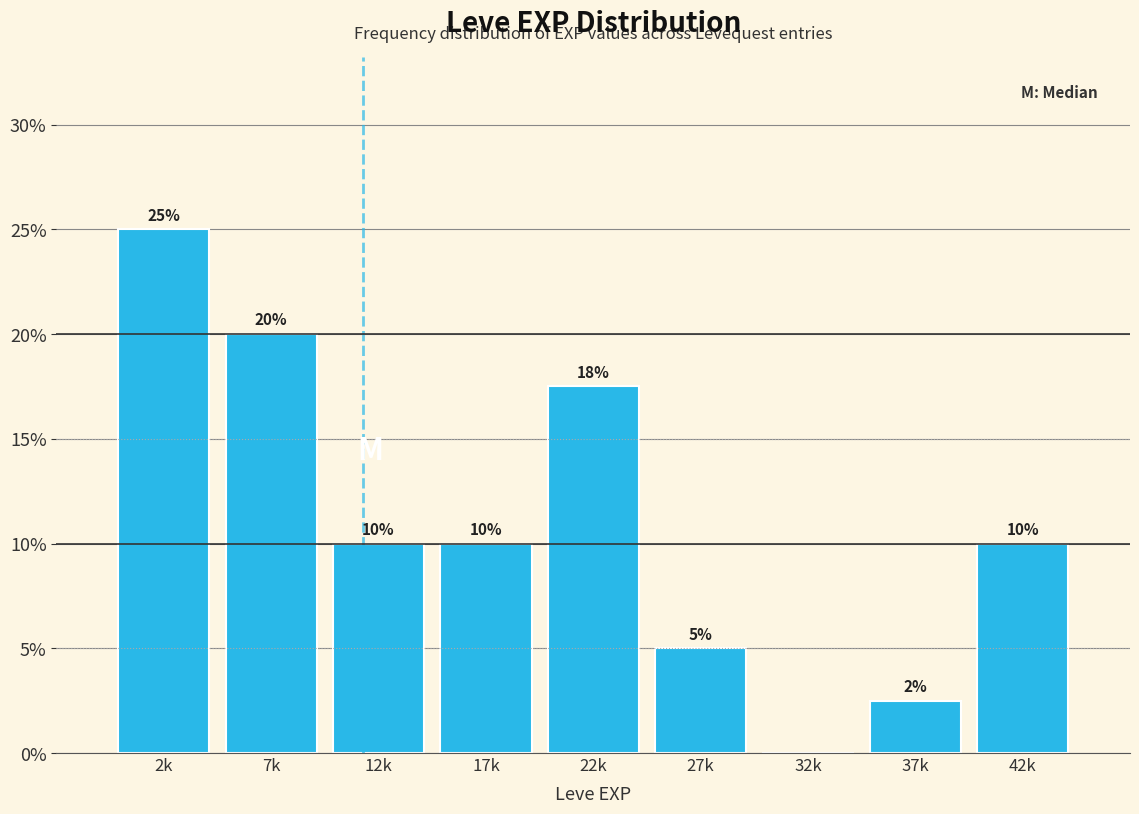

At which label does the data first exceed 10?

2k